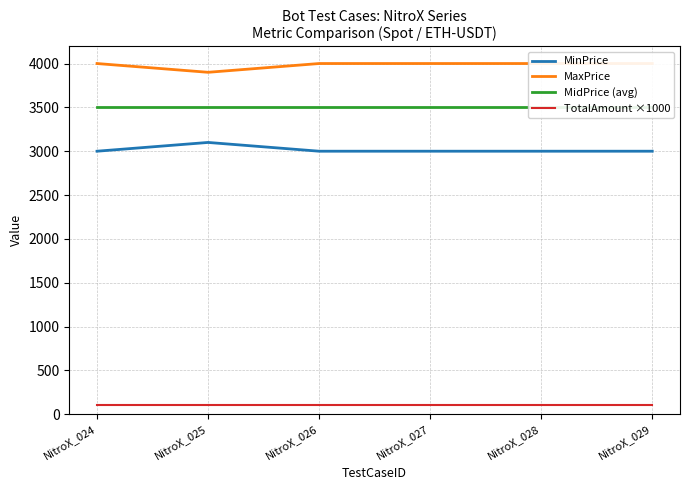

Is this an area chart (filled region under the line)?

No